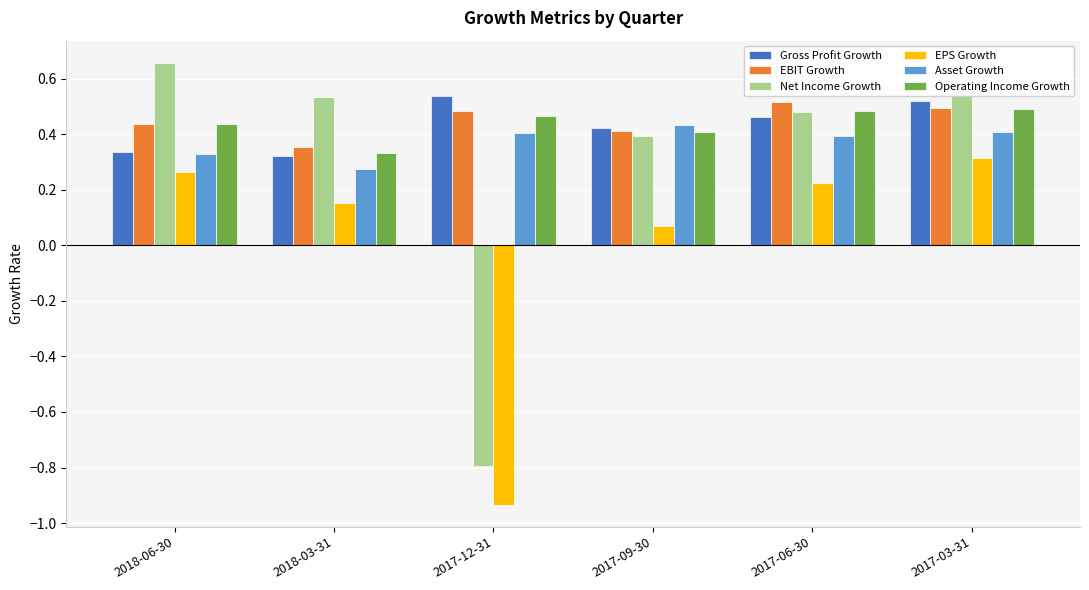

What is the total value across all series at 2018-03-31?

2.0